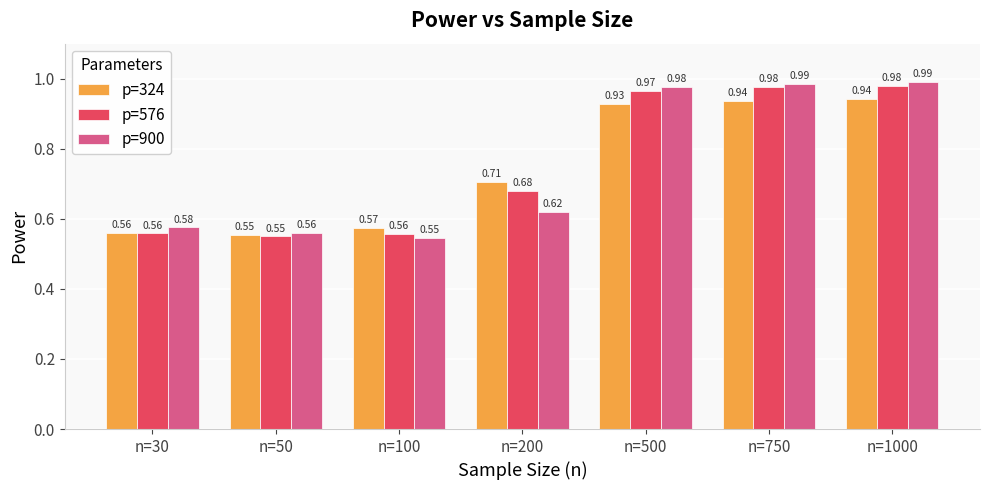

At n=500, list the series in order from smallest to largest.

p=324, p=576, p=900